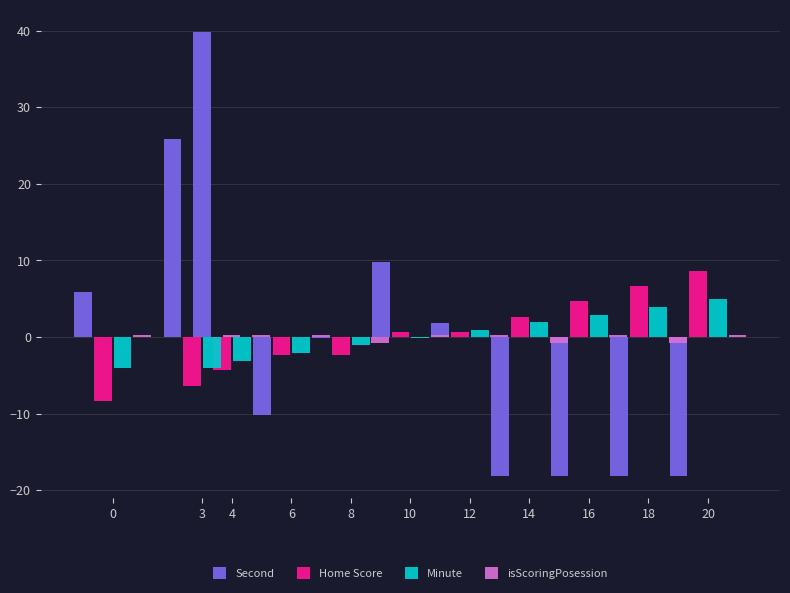

Which series changed the most between 4 and 18?

Second